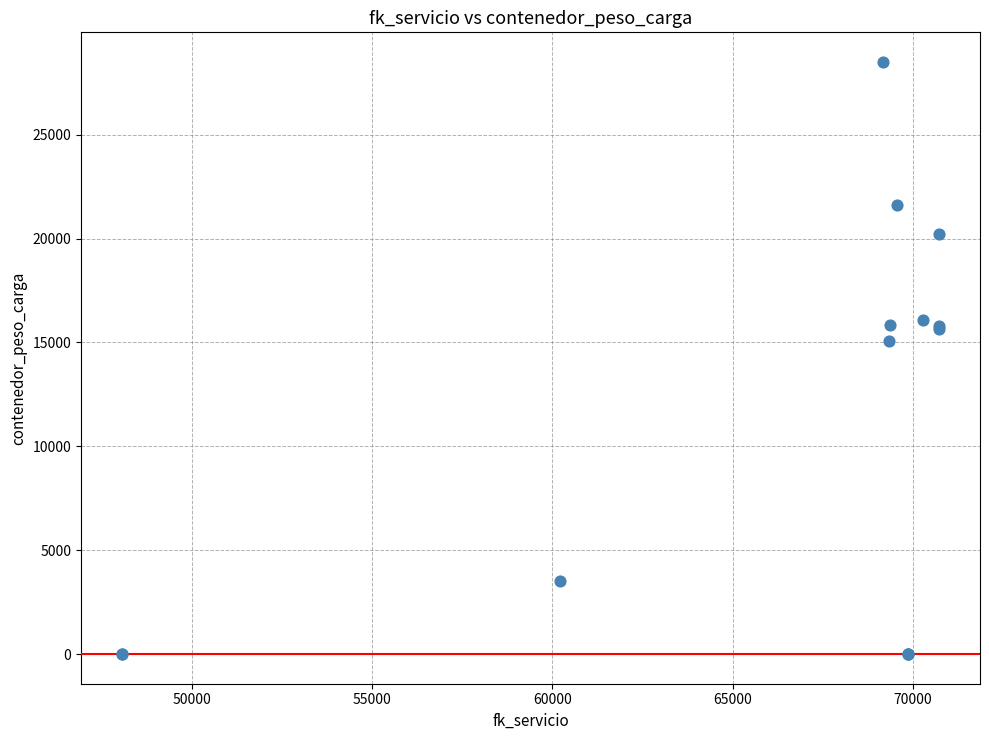

What Y value in the scatter plot is closest to 14251?

15055